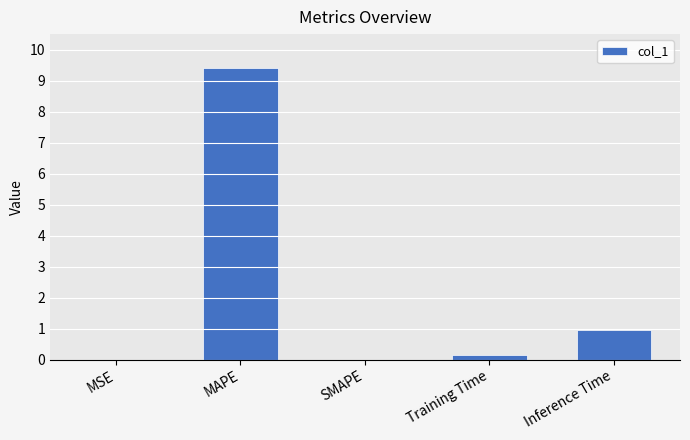

What is the approximate value at Inference Time?

0.9